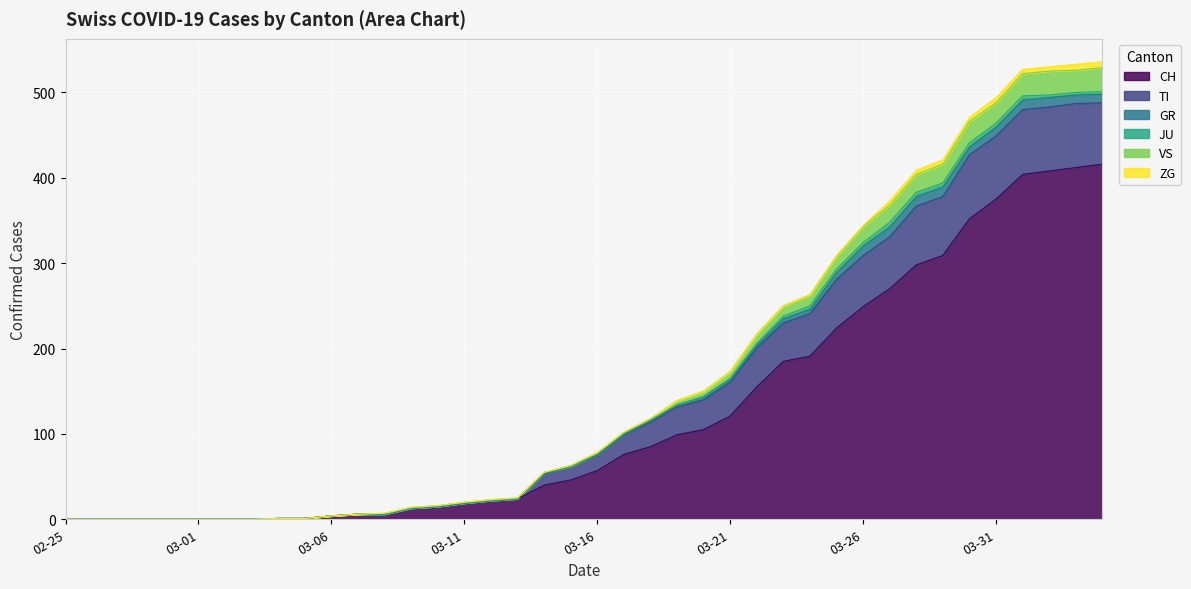

Is it true that VS equals 1 at 8?

True